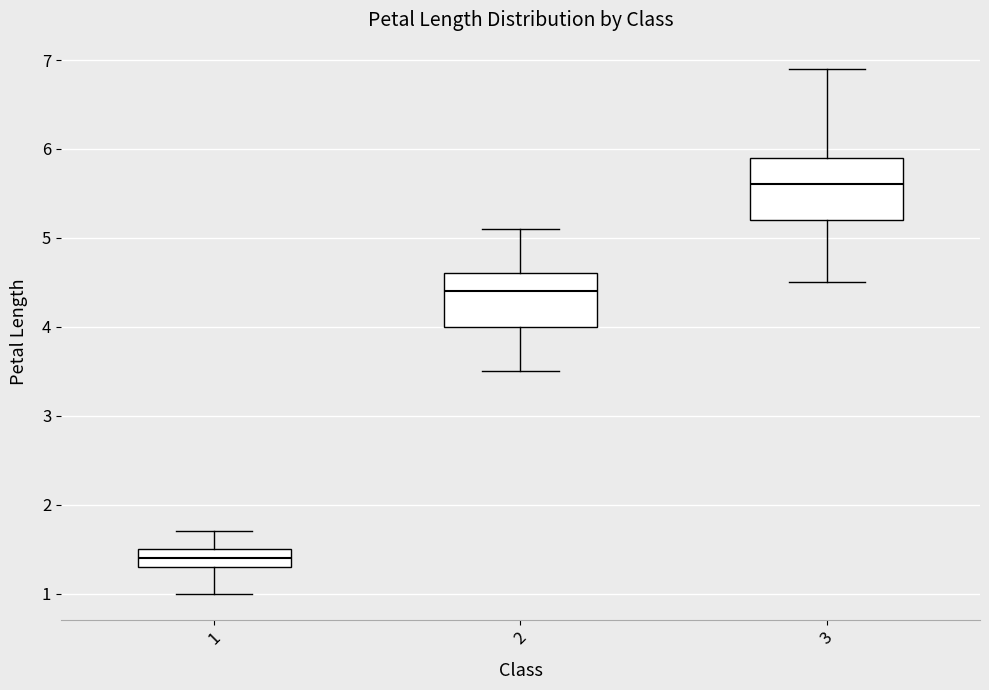

Reading left to right, read every box against the y-axis: the position of its median line, the range the box covers, and the ends of its whiskers. The values are not printed on the chart, so give them approximately, as read against the axis.

1: median 1.4, box 1.3 to 1.5, whiskers 1.0 to 1.7
2: median 4.4, box 4.0 to 4.6, whiskers 3.5 to 5.1
3: median 5.6, box 5.2 to 5.9, whiskers 4.5 to 6.9